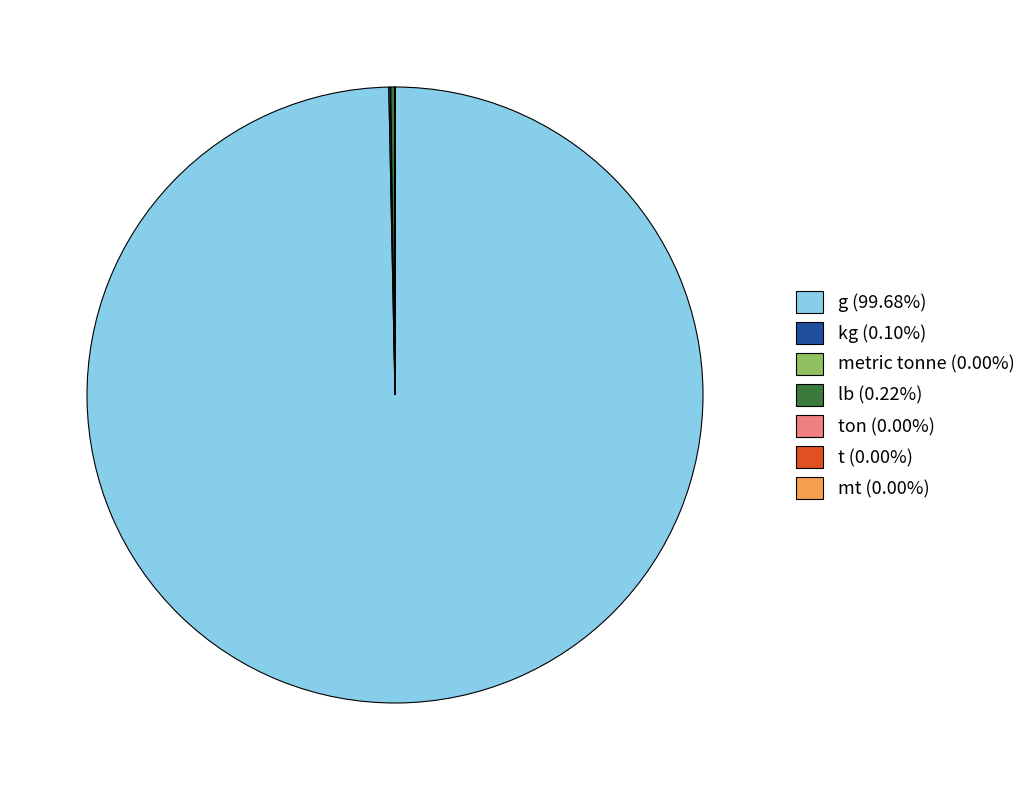

Is there any slice that represents more than half of the pie?

Yes